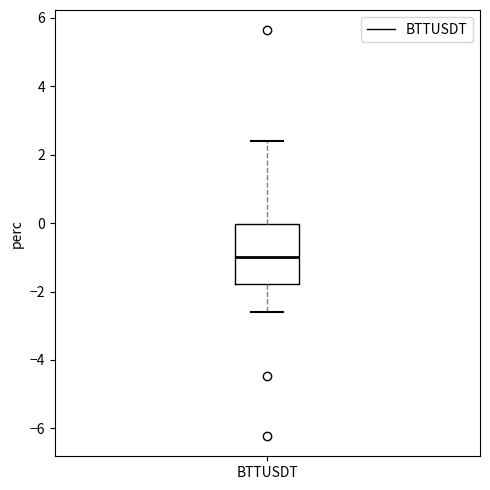

Where is the lower edge of the box for BTTUSDT on the y-axis? The values are not printed on the chart, so give them approximately, as read against the axis.

-1.8